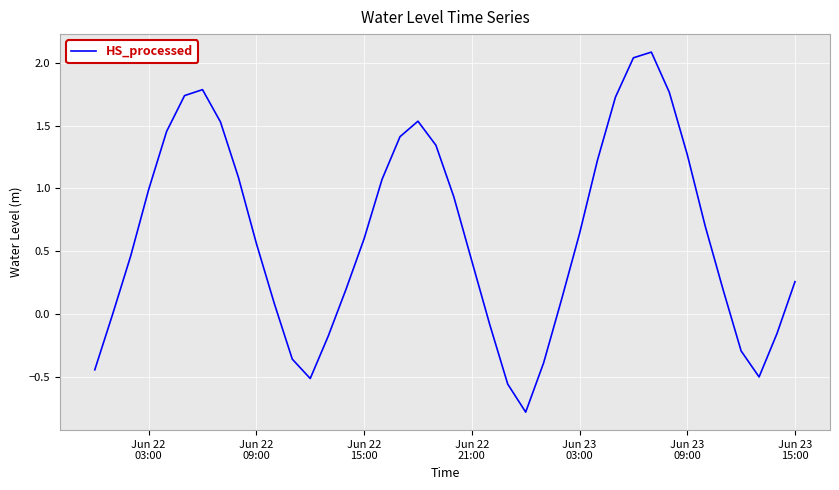

What is the difference between the maximum and minimum values?

2.9